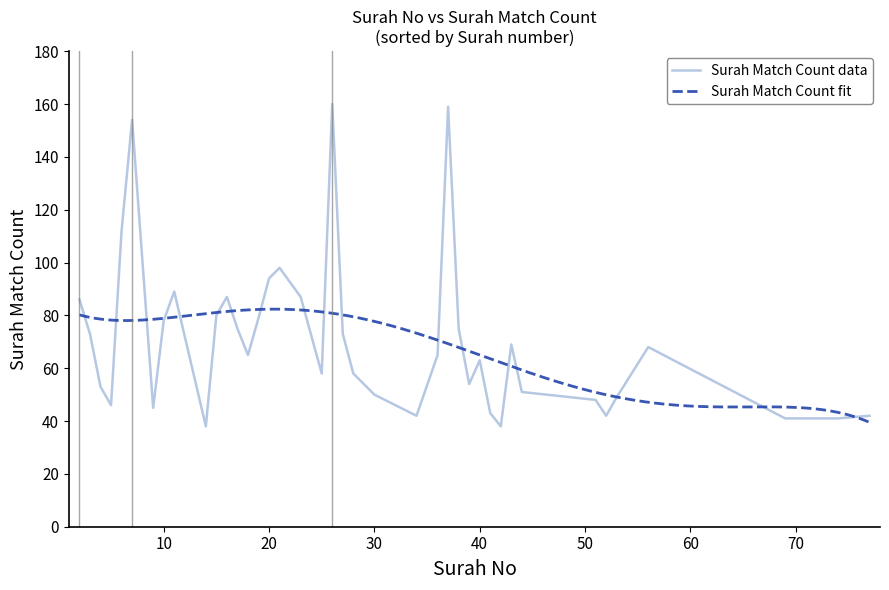

How many data points are less than 65?

19